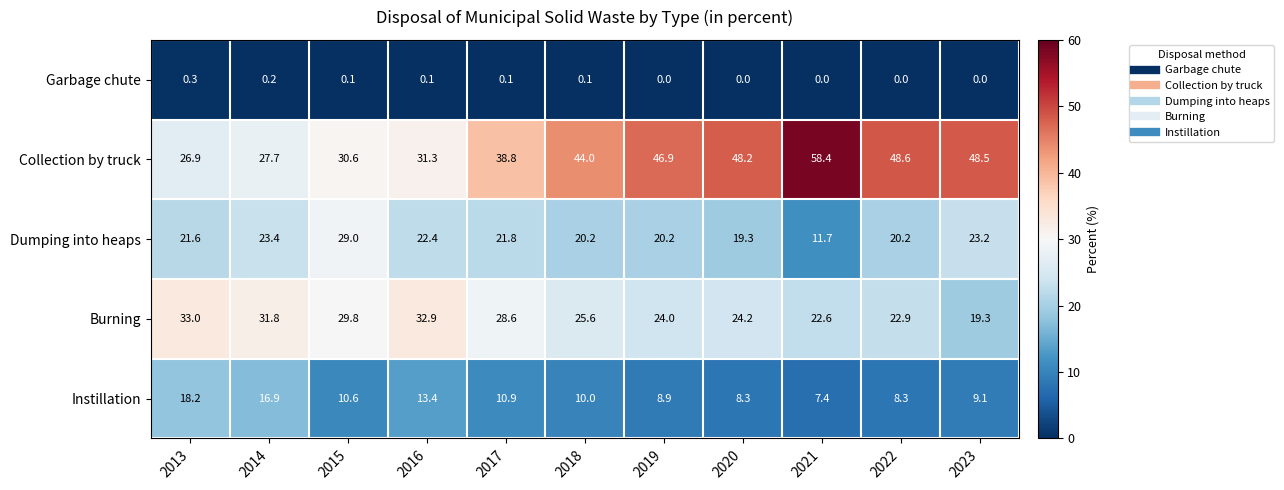

What is the greatest value displayed?

58.4